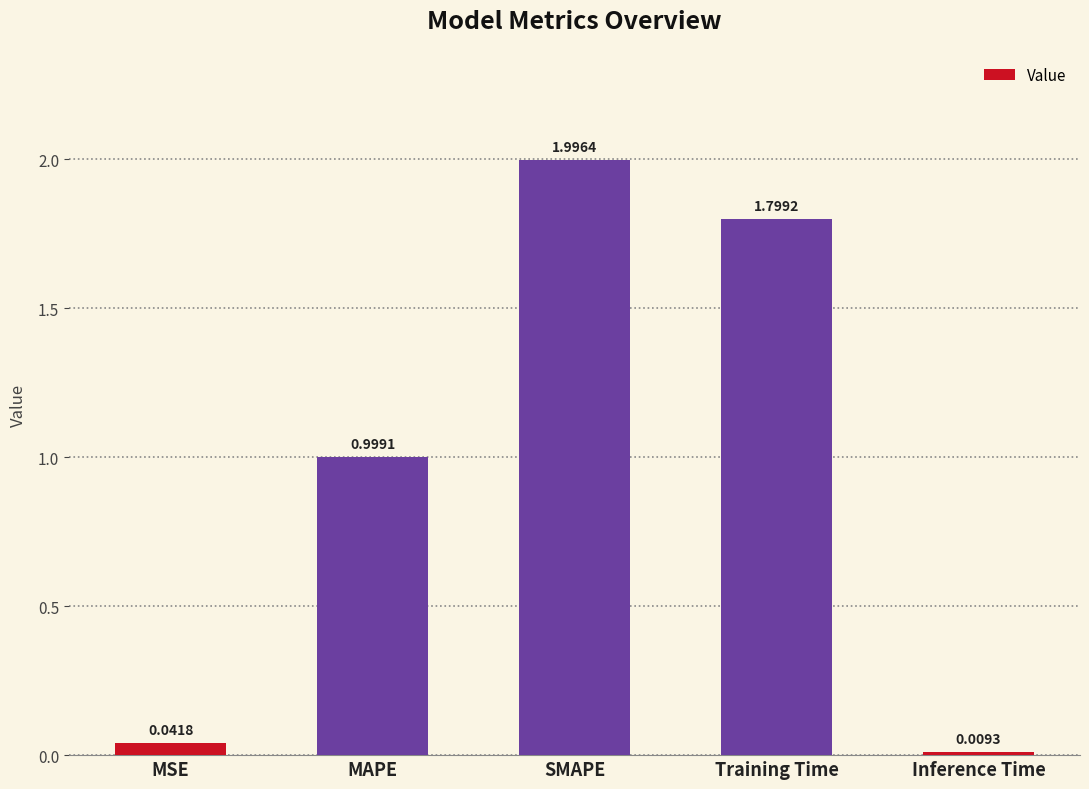

Rank the categories by value from lowest to highest.

Inference Time, MSE, MAPE, Training Time, SMAPE